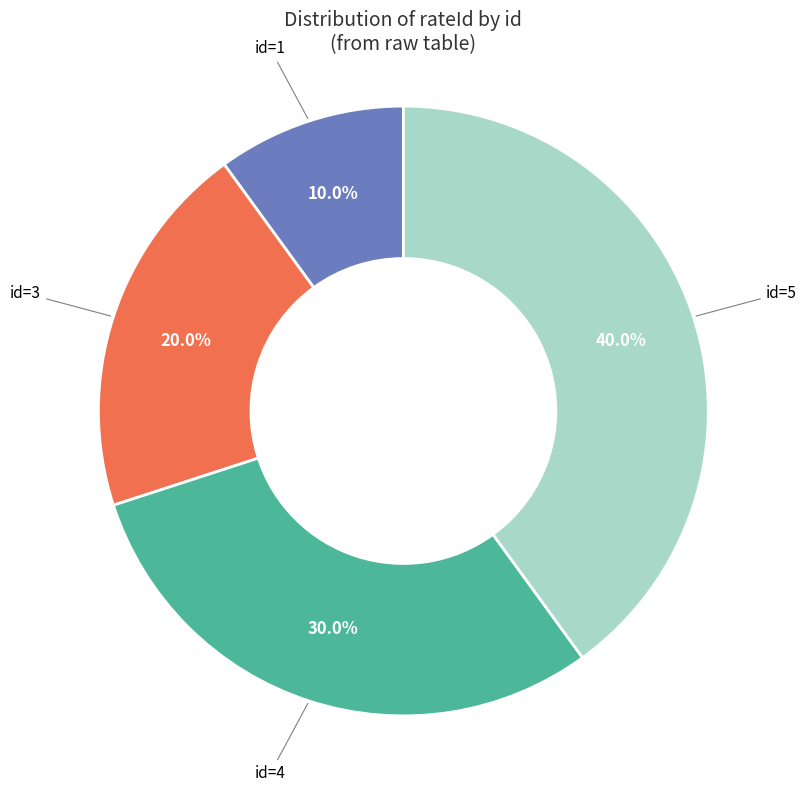

Is there any slice that represents more than half of the pie?

No